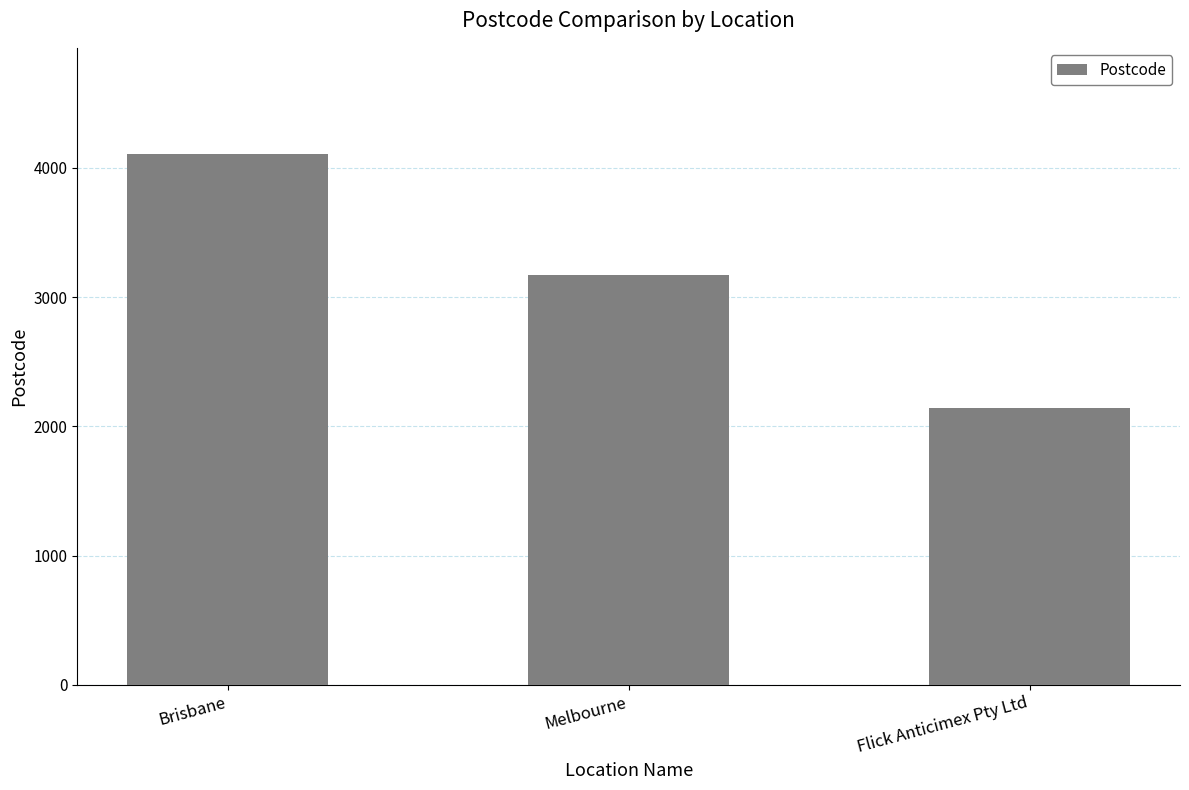

Rank the categories by value from lowest to highest.

Flick Anticimex Pty Ltd, Melbourne, Brisbane